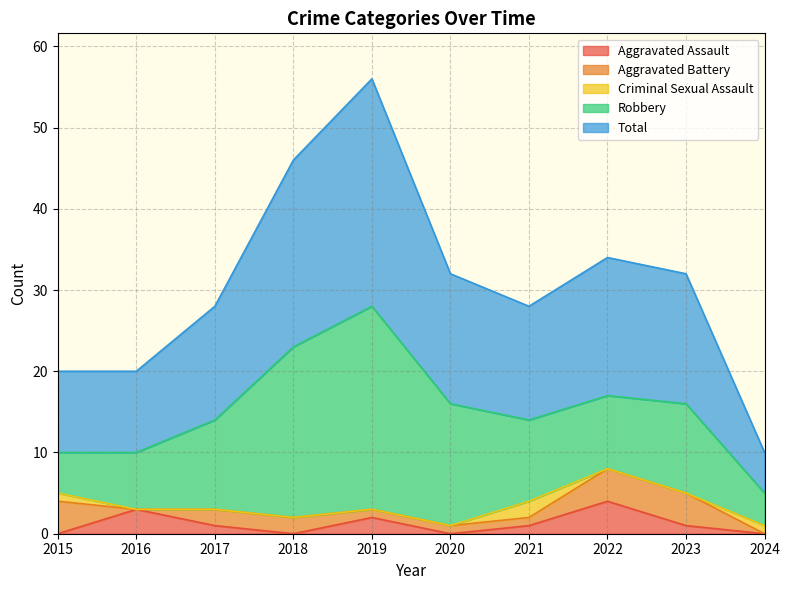

The value of Criminal Sexual Assault at 2020 is 0. True or false?

True